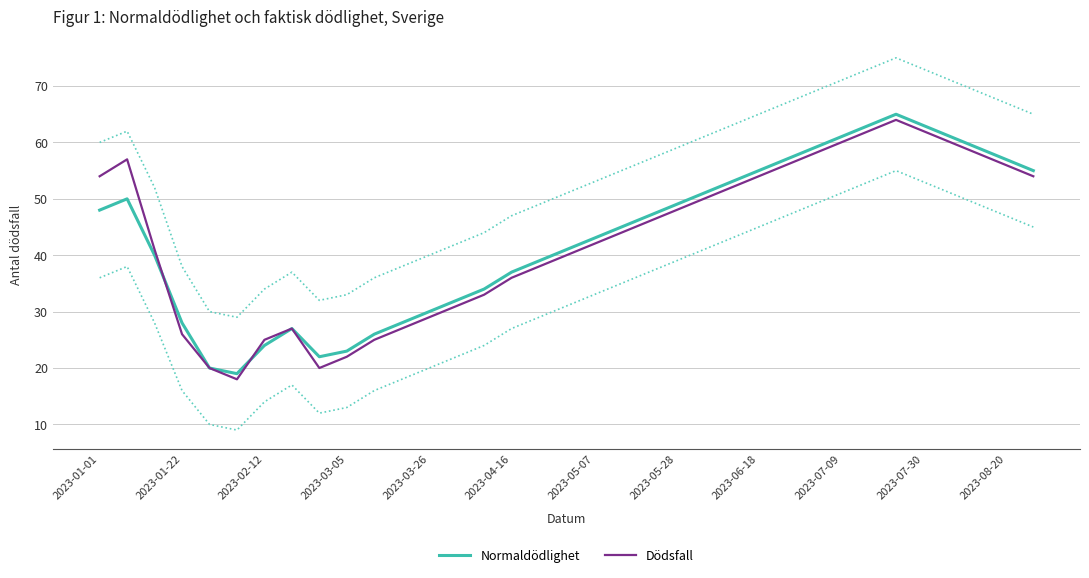

How many lines are shown in the chart?

2